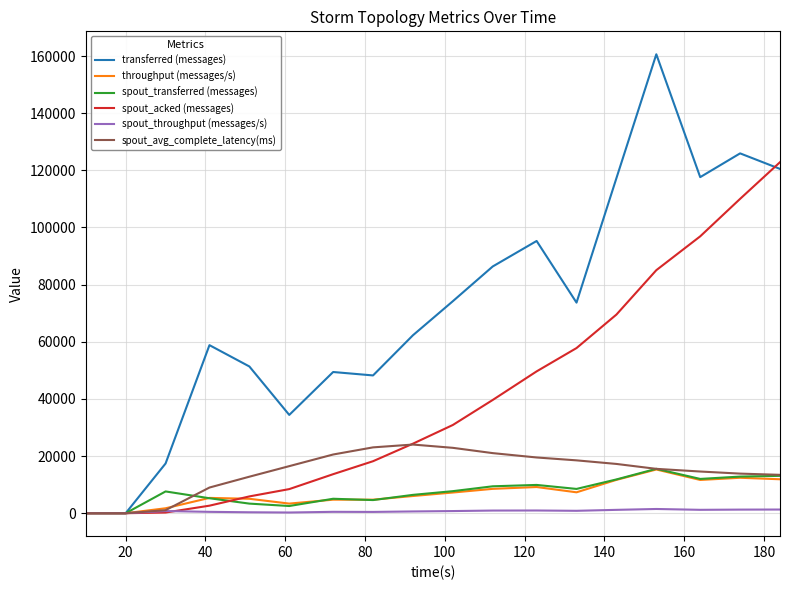

Is this an area chart (filled region under the line)?

No